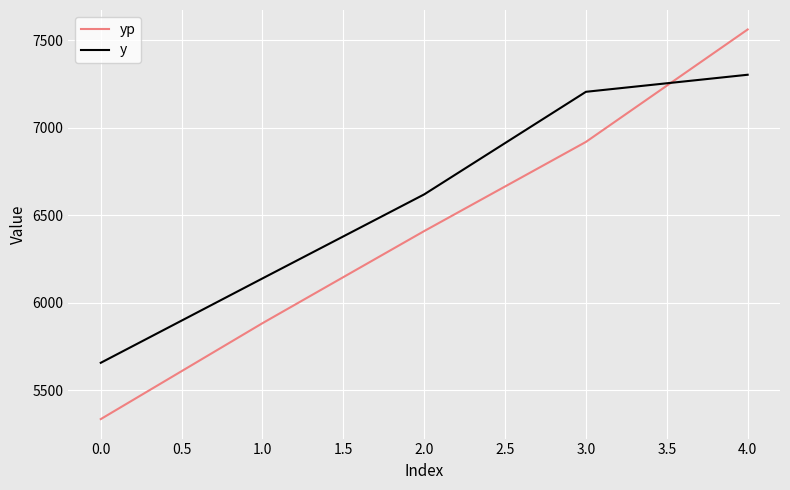

Reading left to right, list all the values displayed in this chart.

yp: 5335.1	5883.5	6410.2	6920.0	7562.8
y: 5657.0	6139.5	6620.0	7206.5	7304.0